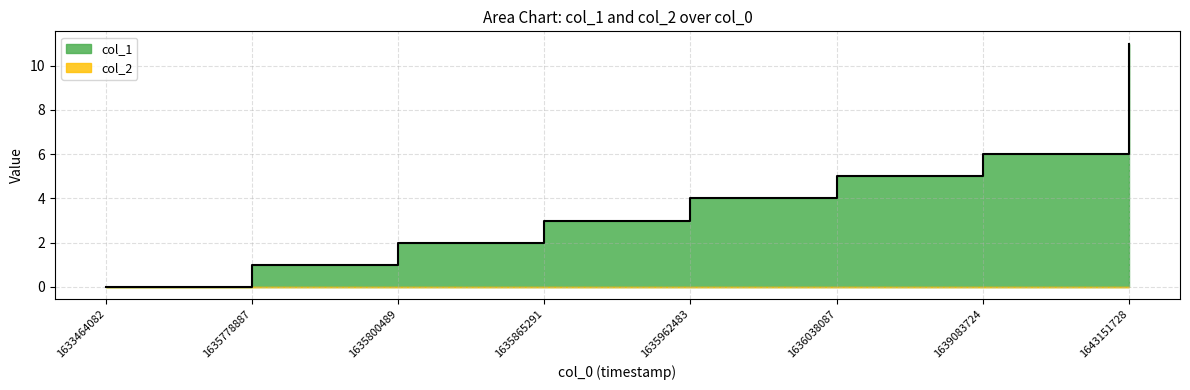

List the labels in order of value, largest first.

1643151728, 1639083724, 1636038087, 1635962483, 1635865291, 1635800489, 1635778887, 1633464082